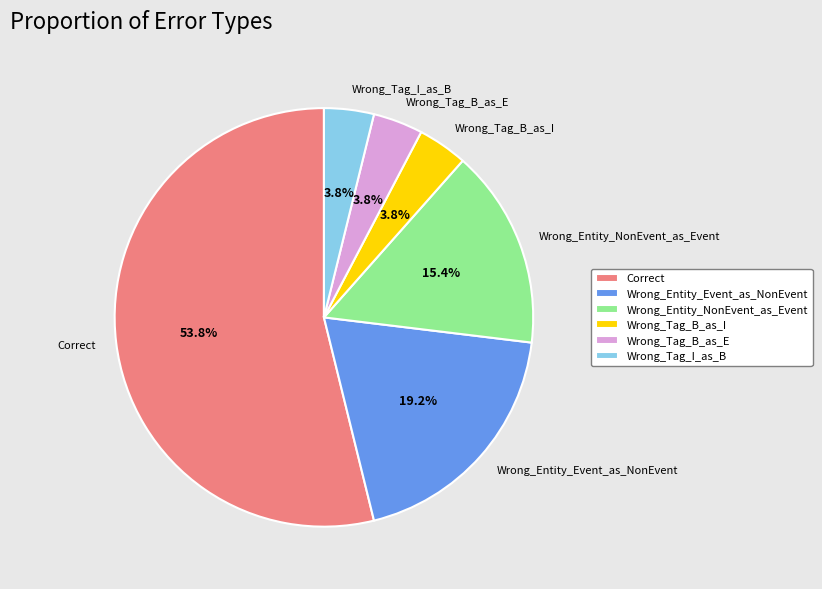

The Wrong_Tag_B_as_E slice represents 4% of the pie. True or false?

True